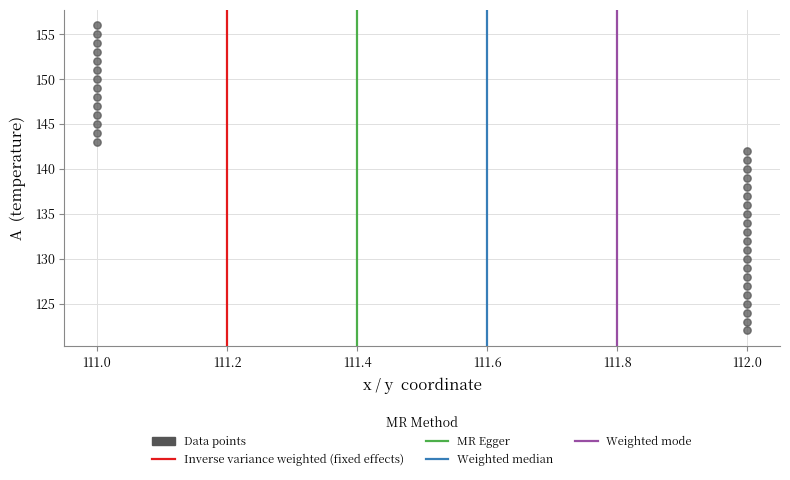

What is the range of Y values (max minus min)?

34